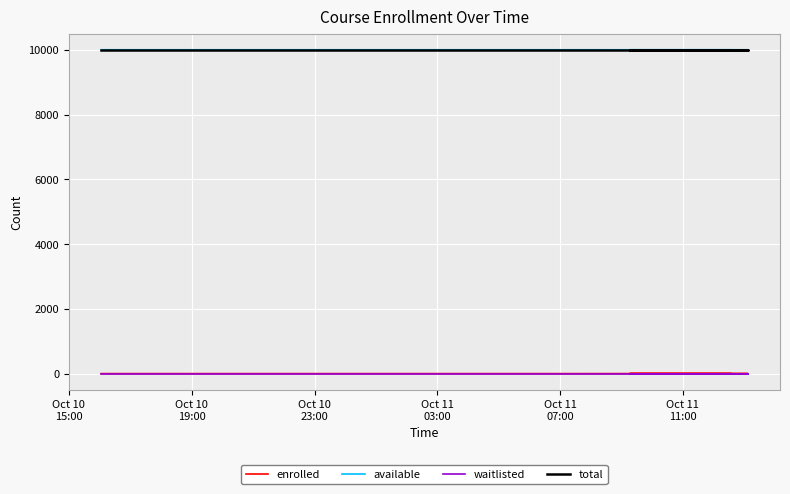

Is it true that enrolled equals 2 at 13?

False